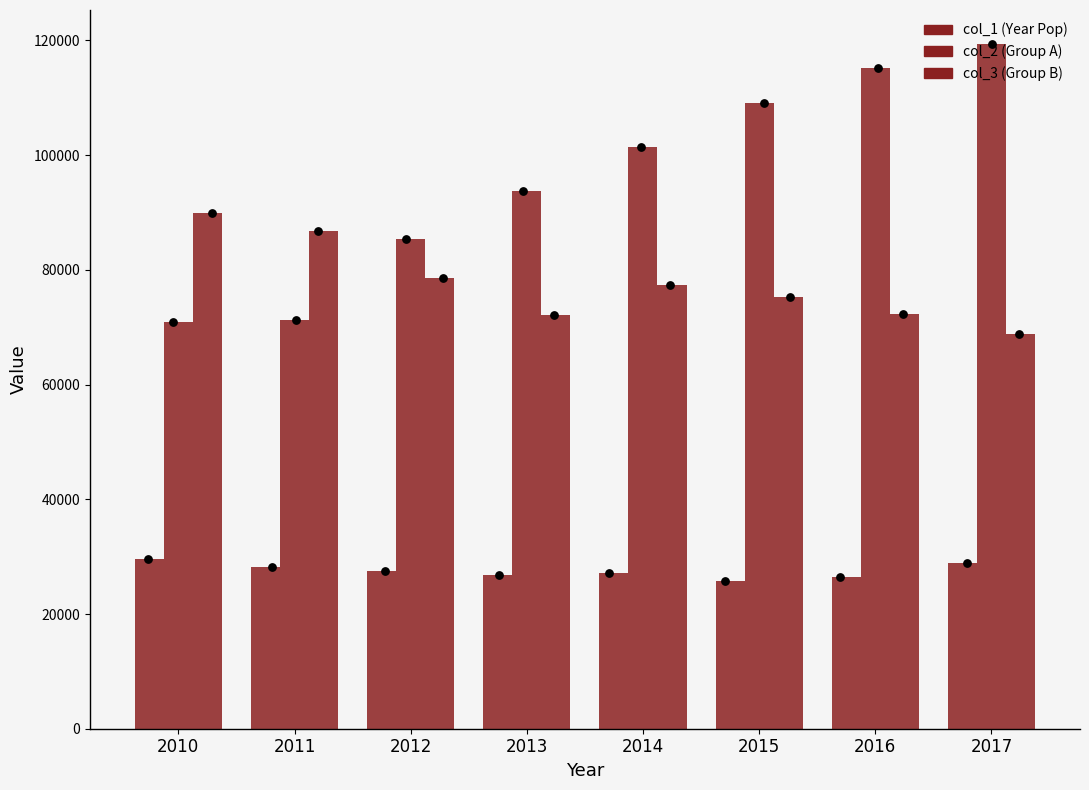

At how many categories does at least one series exceed 83966?

8